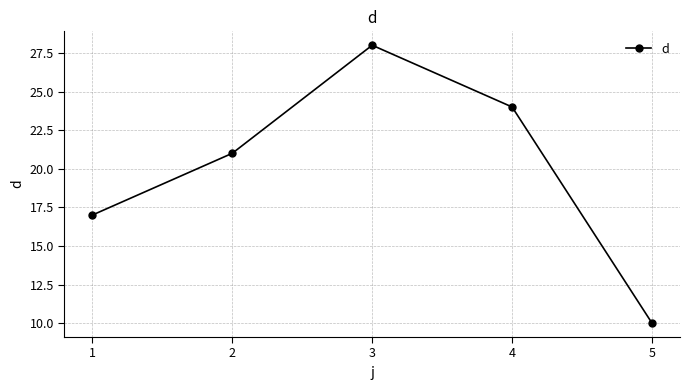

Reading left to right, list all the values displayed in this chart.

17	21	28	24	10